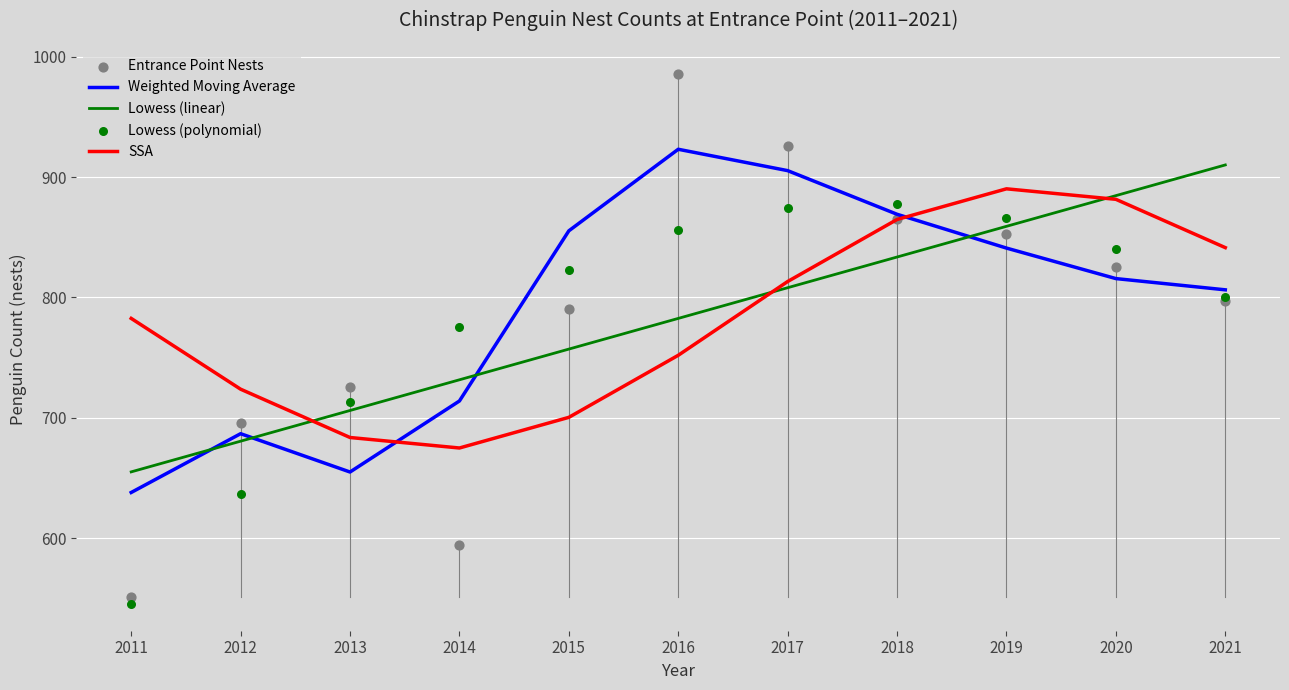

Is the value of Entrance Point Nests at 2019 greater than the value of Lowess (linear) at 2014?

Yes